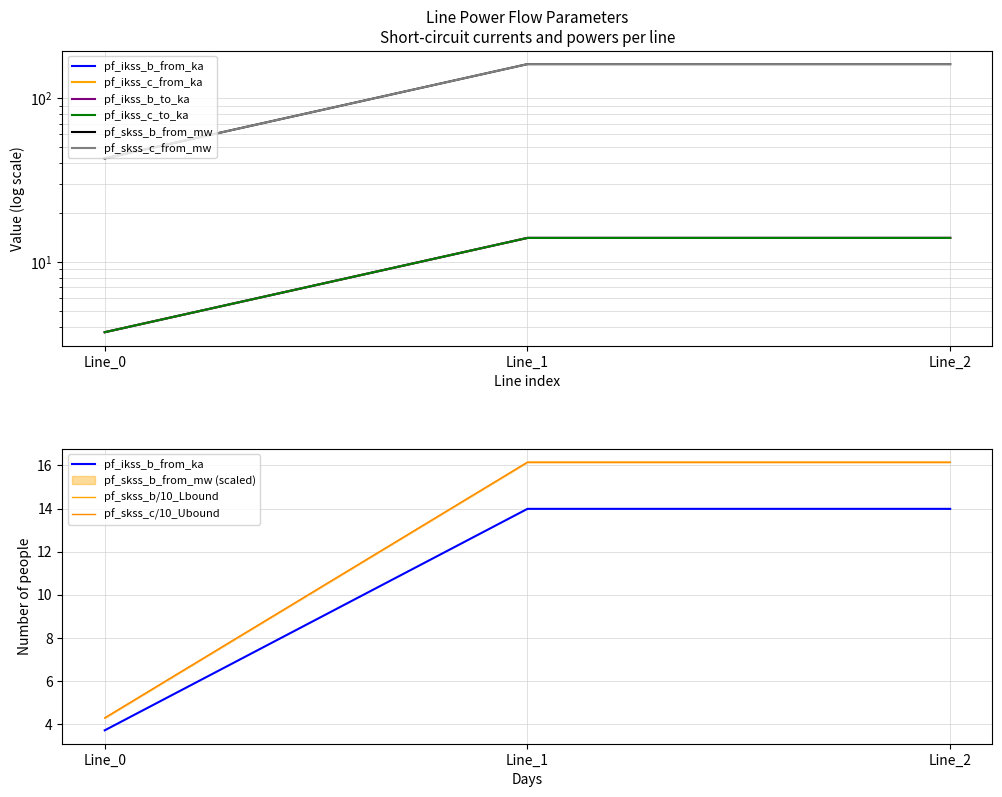

What is the minimum value shown in the chart?

3.7